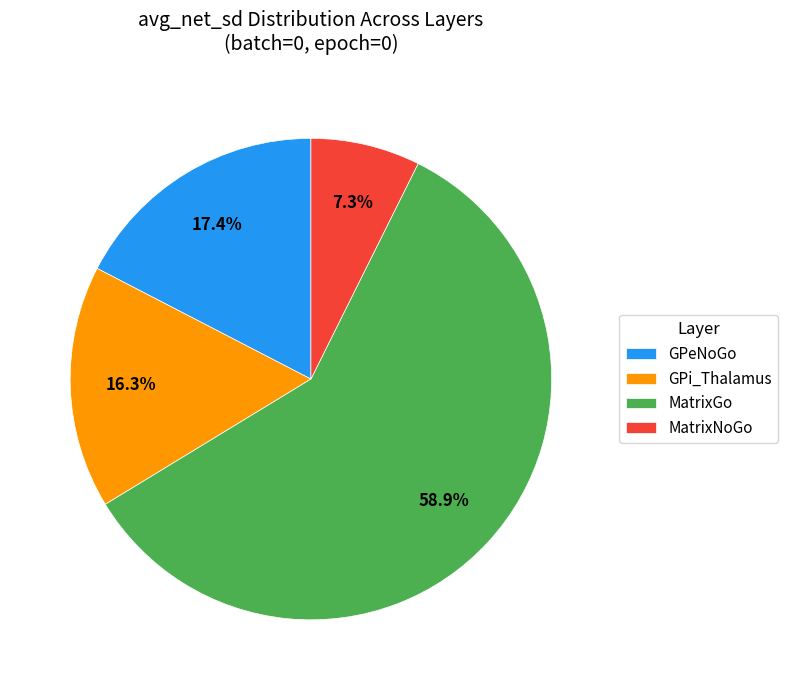

How much of the chart is everything except MatrixNoGo?

92.7%